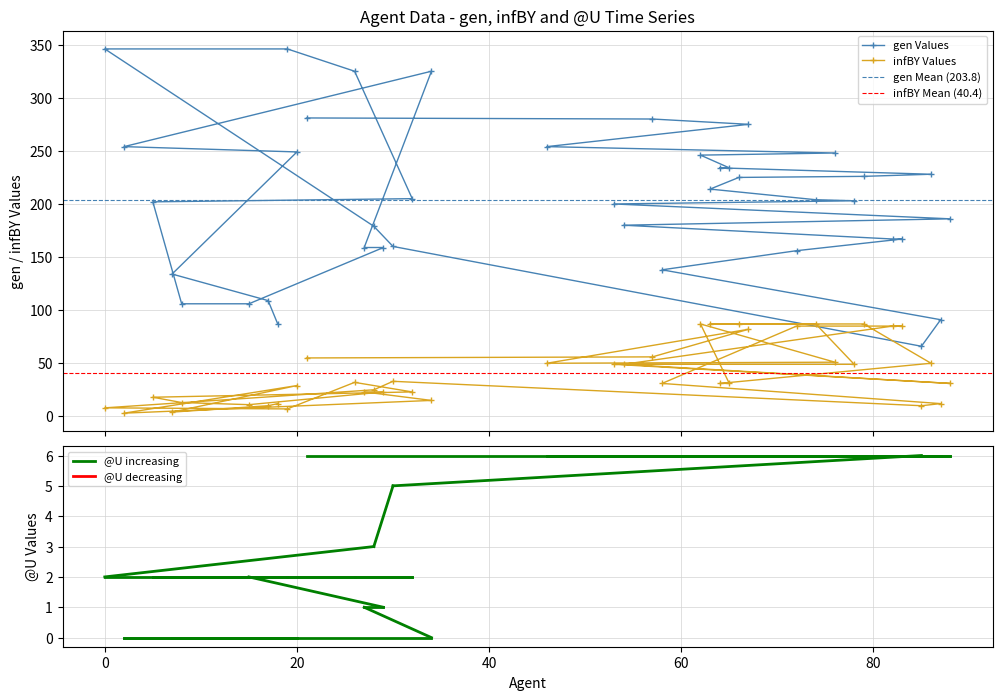

Rank the series by their average value, from lowest to highest.

infBY, gen